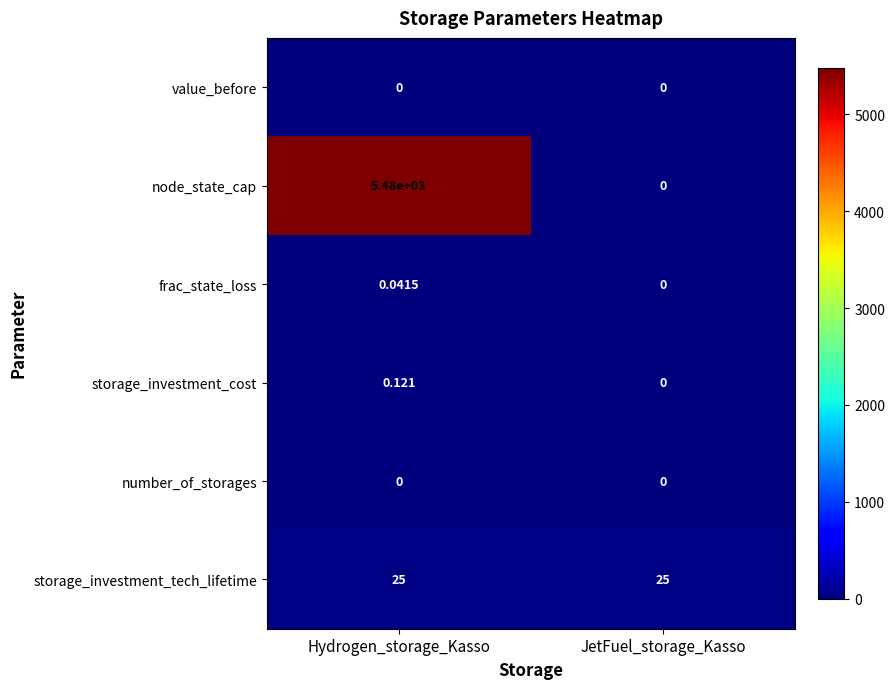

At which category is the sum across all series the highest?

Hydrogen_storage_Kasso